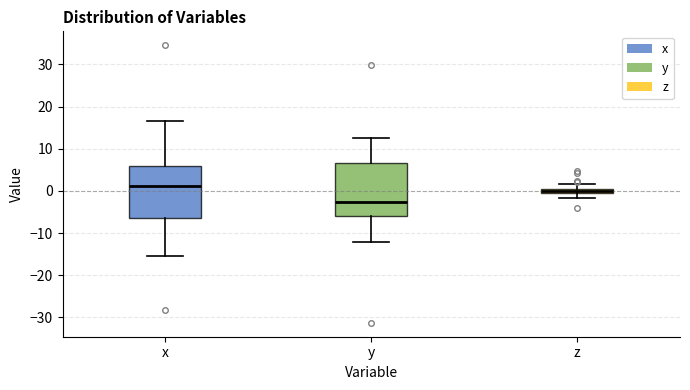

Which box has the lowest median line?

y